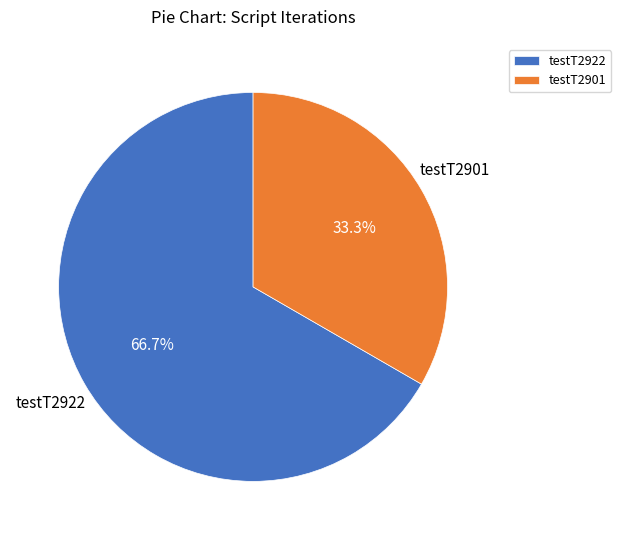

Is the sum of testT2922 and testT2901 greater than half?

Yes